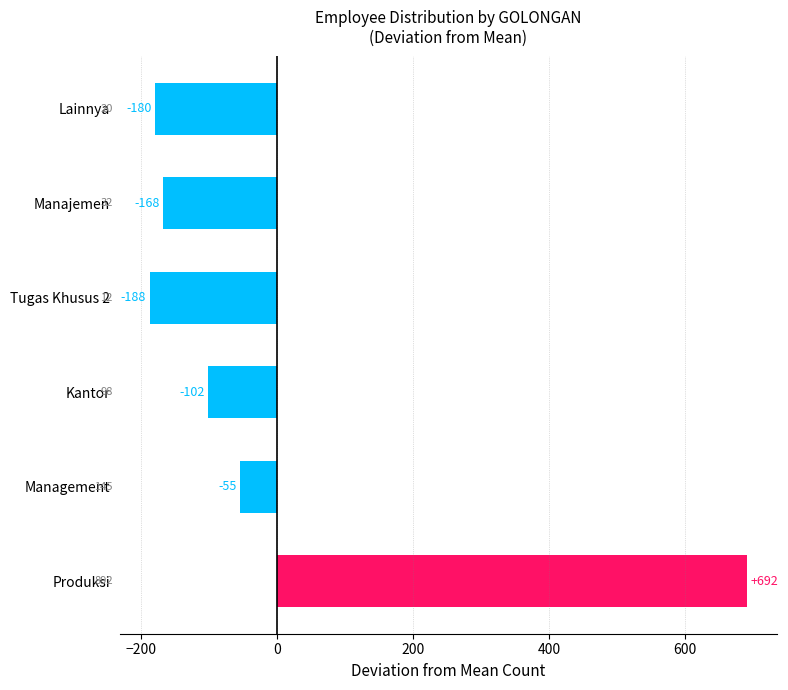

Rank the categories by value from highest to lowest.

Produksi, Management, Kantor, Manajemen, Lainnya, Tugas Khusus 2